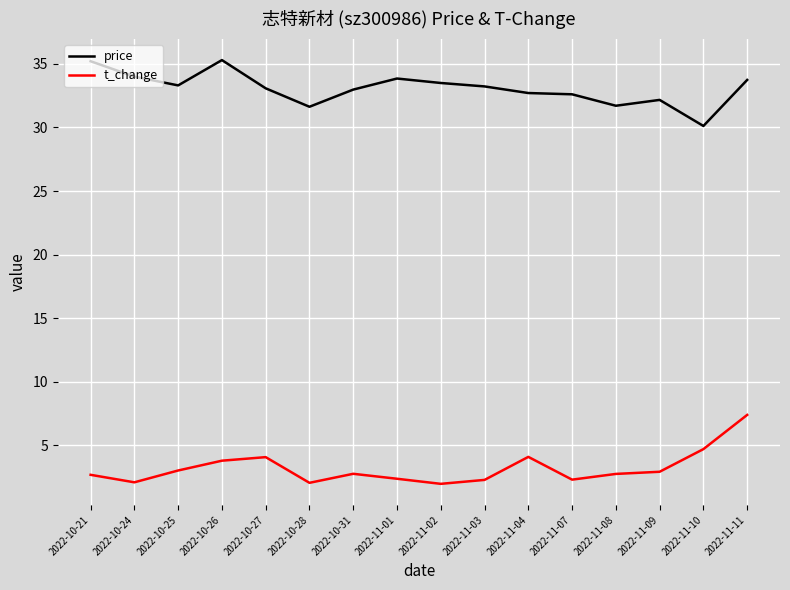

True or false: t_change and price intersect in this chart.

False